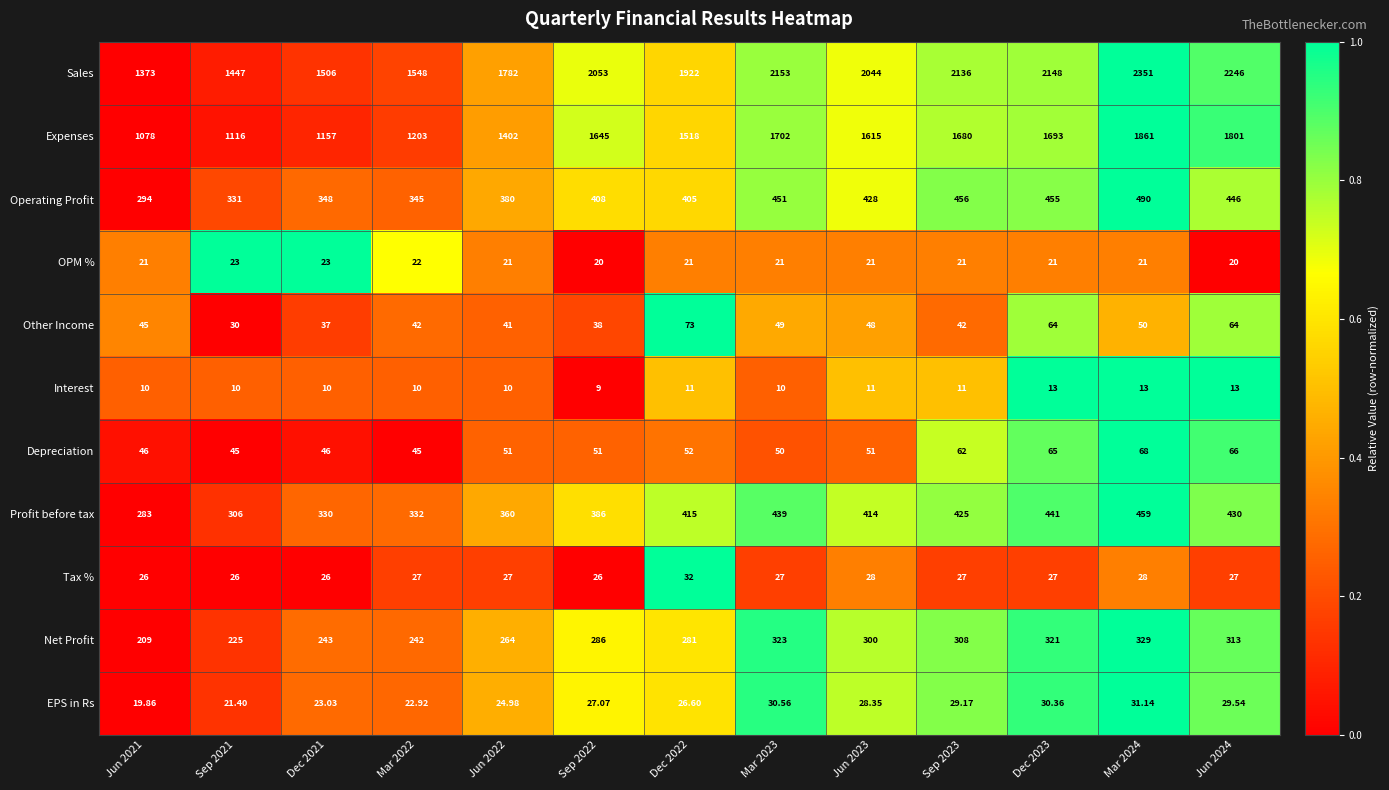

Rank the series by their maximum value, from highest to lowest.

Sales, Expenses, Operating Profit, Profit before tax, Net Profit, Other Income, Depreciation, Tax %, EPS in Rs, OPM %, Interest